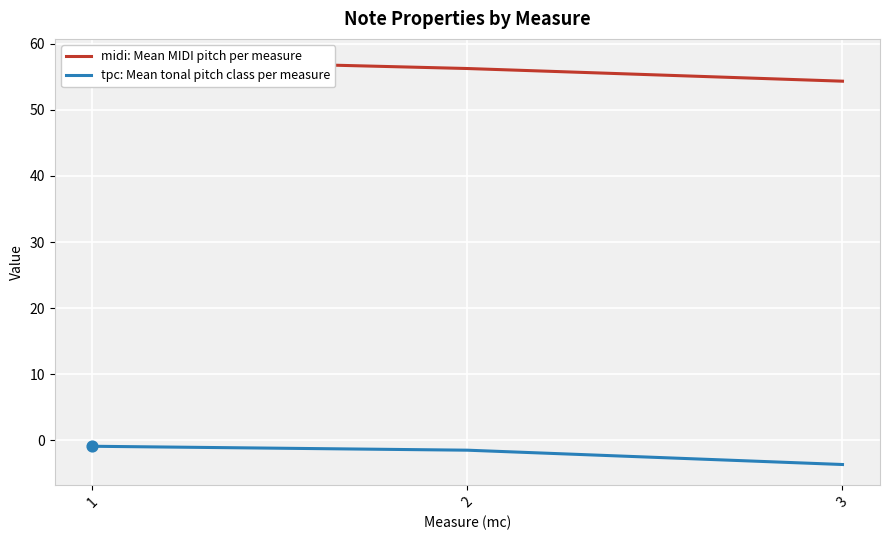

What are all the series names shown in the legend?

midi: Mean MIDI pitch per measure, tpc: Mean tonal pitch class per measure